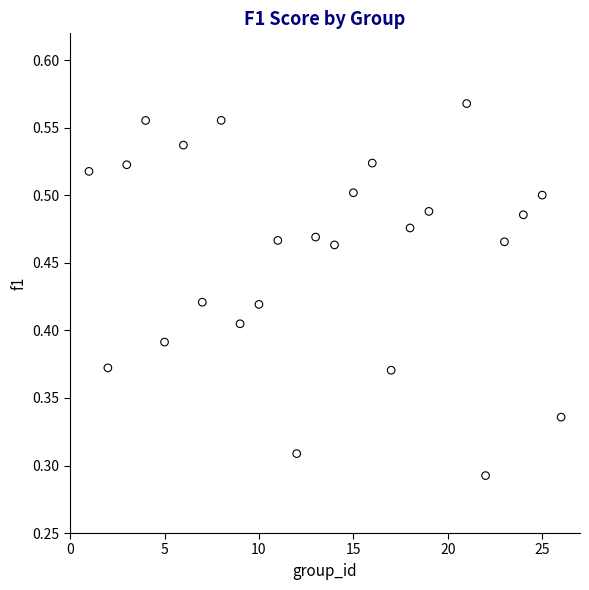

What is the range of X values (max minus min)?

25.0